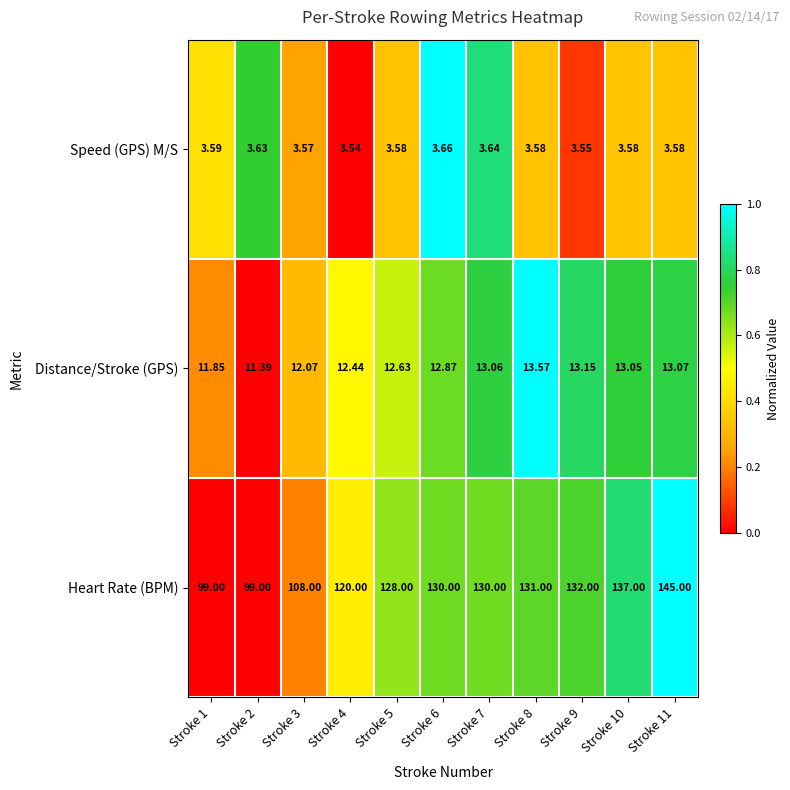

At which category is the sum across all series the highest?

Stroke 11